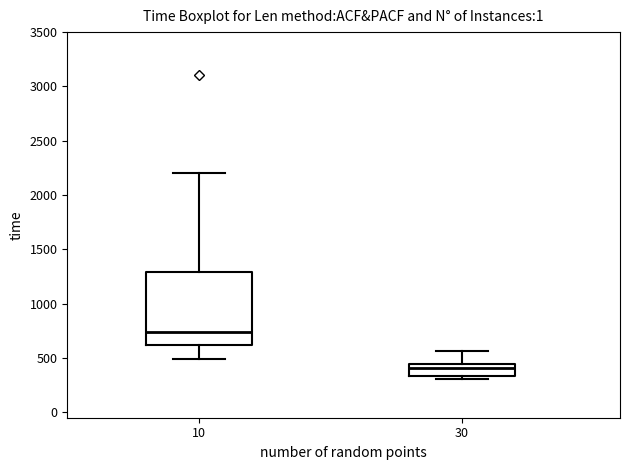

Comparing the boxes themselves (not the whiskers), which one is the tallest?

10